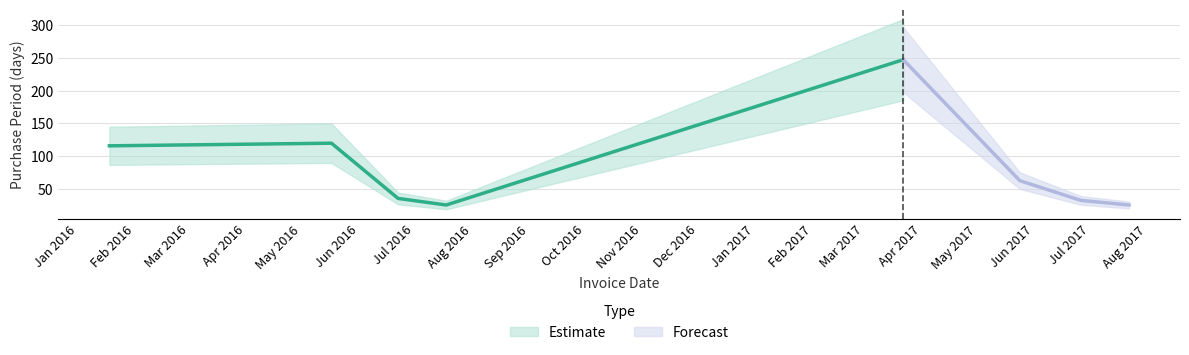

Between 2017-05-24 and 2017-06-26, which is larger?

2017-05-24